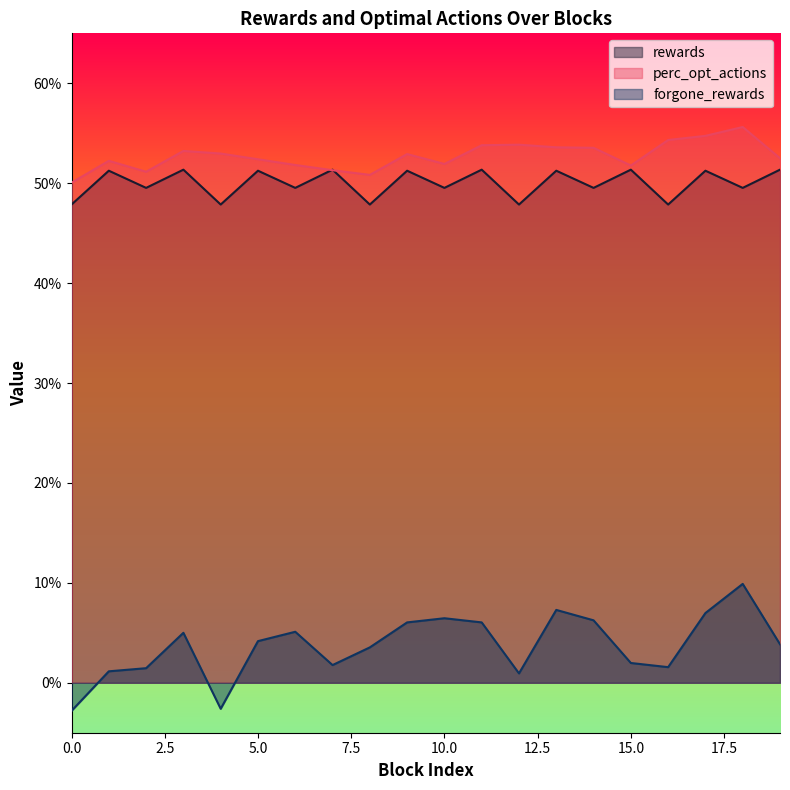

True or false: perc_opt_actions and forgone_rewards cross at least once.

False